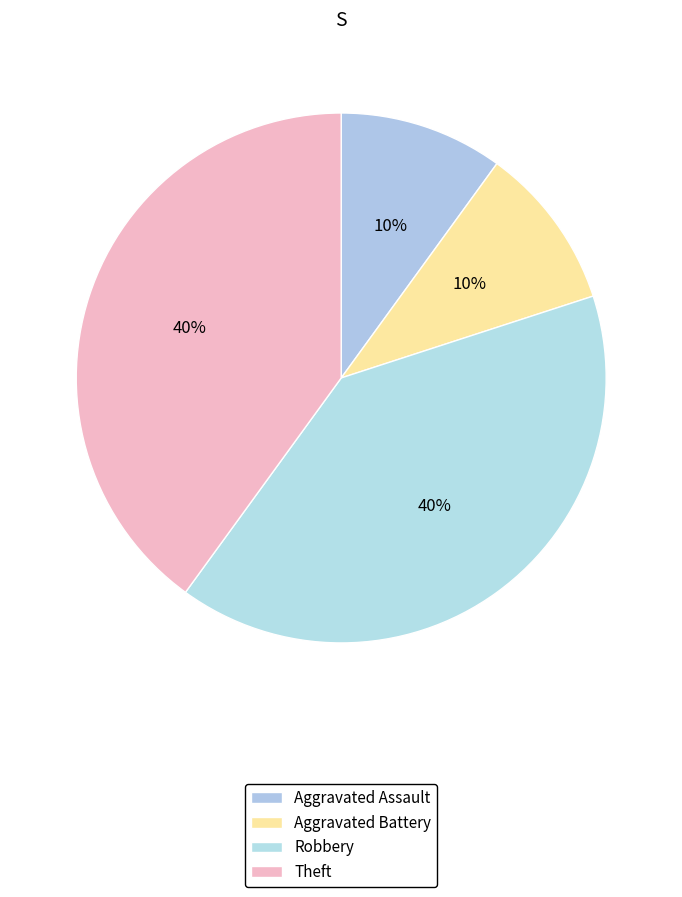

Count the number of slices in the pie.

4